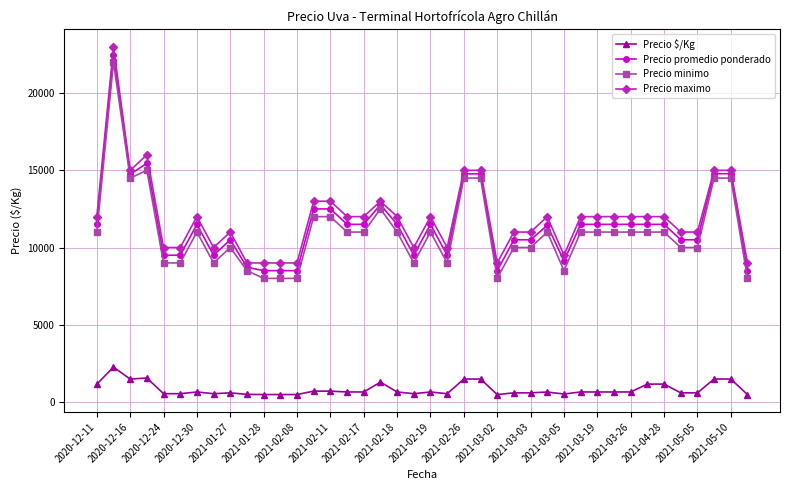

What is the difference between the maximum and second lowest values in the Precio minimo series?

14000